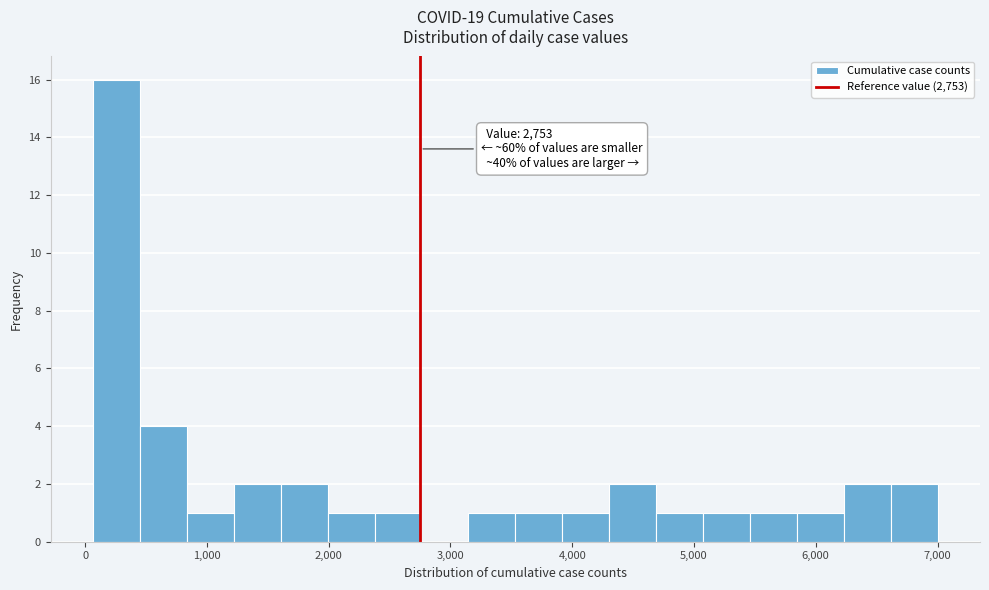

Read against the x-axis, roughly where is the centre of the tallest bar?

300